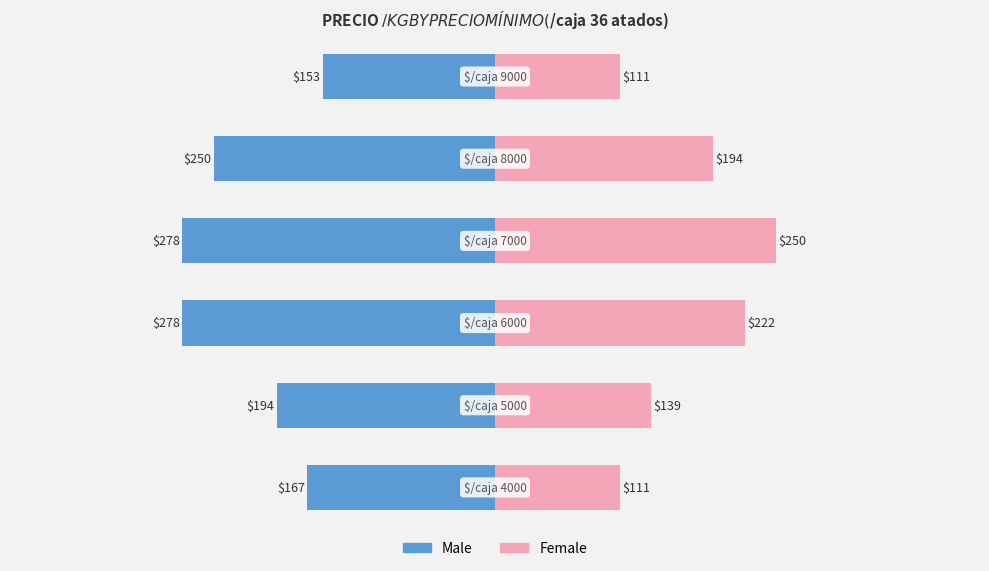

Reading right to left, extract all data points from this chart.

Male: 0=-153	−100=-250	−200=-278	−300=-278	−400=-194	−500=-167
Female: 0=111	−100=194	−200=250	−300=222	−400=139	−500=111